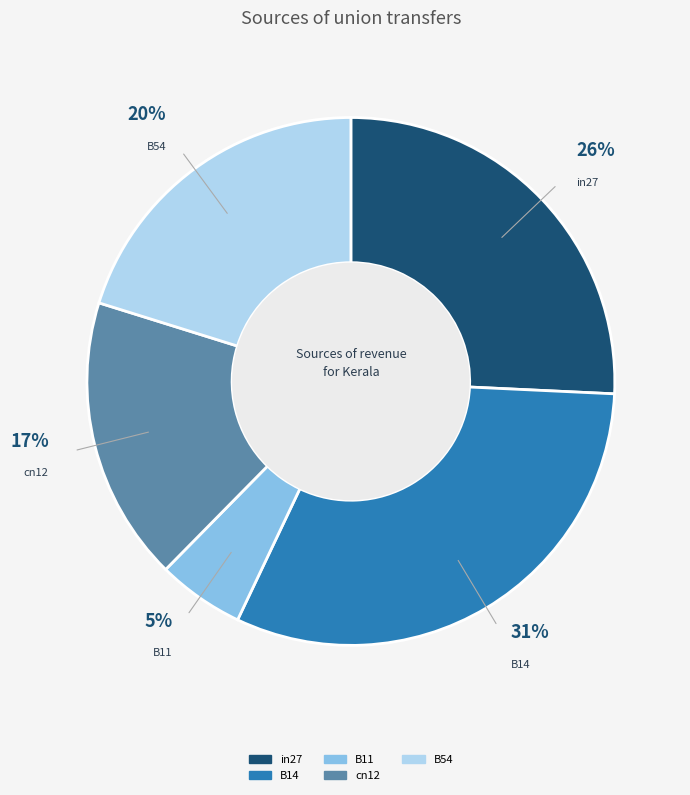

What is the smallest slice in the pie chart?

B11